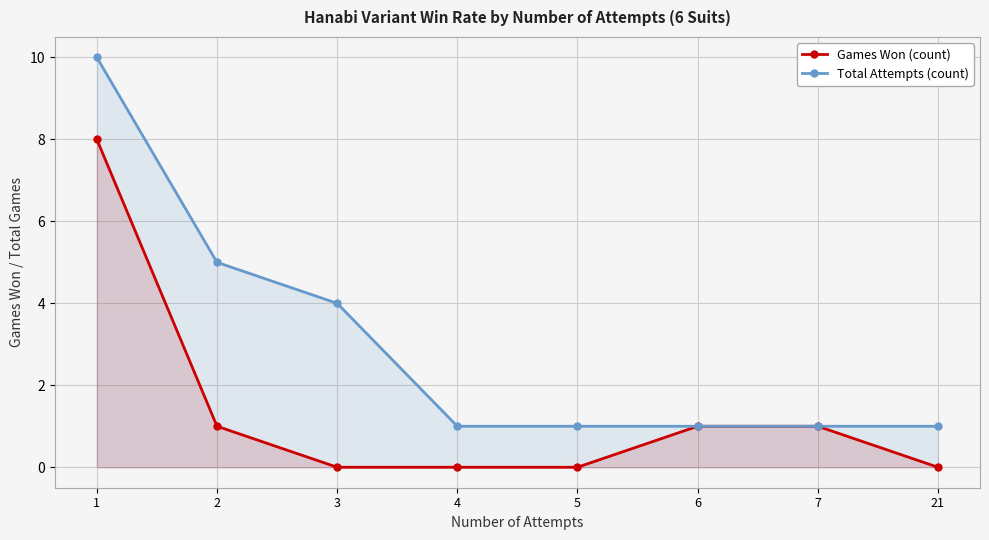

Rank the series by their average value, from highest to lowest.

Total Attempts (count), Games Won (count)